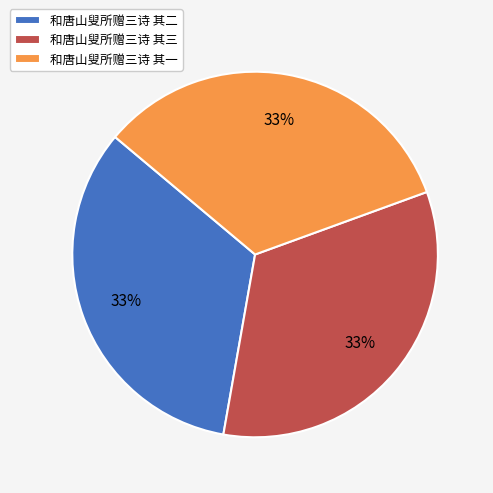

To the nearest percent, what is the combined percentage of 和唐山叟所赠三诗 其一 and 和唐山叟所赠三诗 其三?

67%